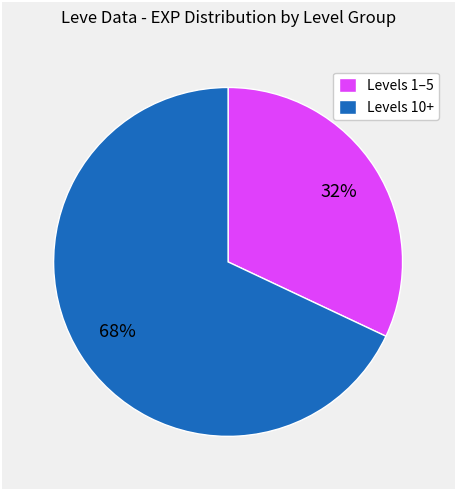

Rank the categories by value from highest to lowest.

Levels 10+, Levels 1–5